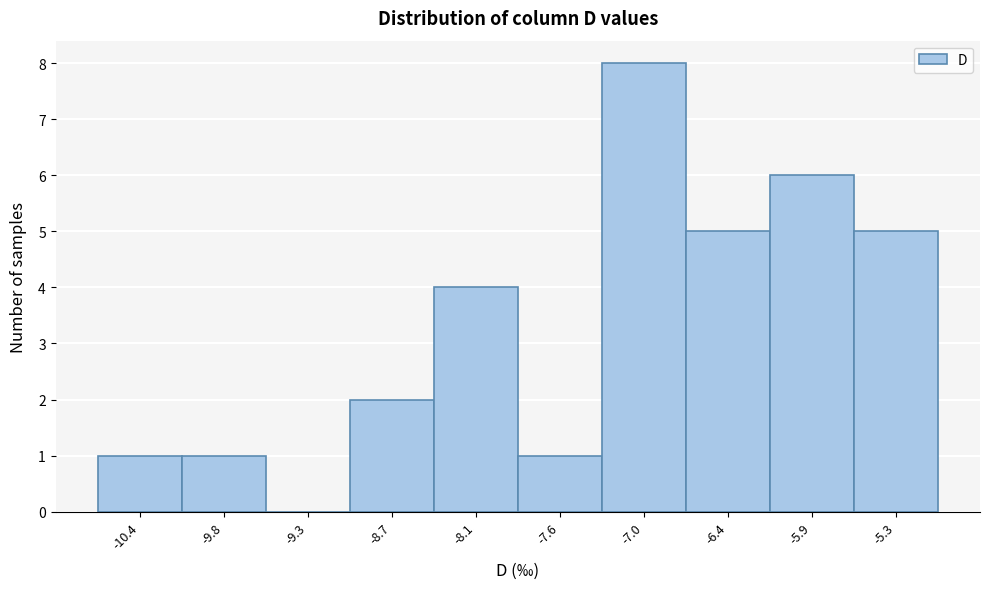

Reading left to right, transcribe this chart: for each bar, give the range it covers on the x-axis and its height. Neither the bar edges nor the heights are printed on the chart, so give them approximately, as read against the axes.

-10.70 to -10.13: 1
-10.13 to -9.56: 1
-9.56 to -8.99: 0
-8.99 to -8.42: 2
-8.42 to -7.85: 4
-7.85 to -7.28: 1
-7.28 to -6.71: 8
-6.71 to -6.14: 5
-6.14 to -5.57: 6
-5.57 to -5.00: 5